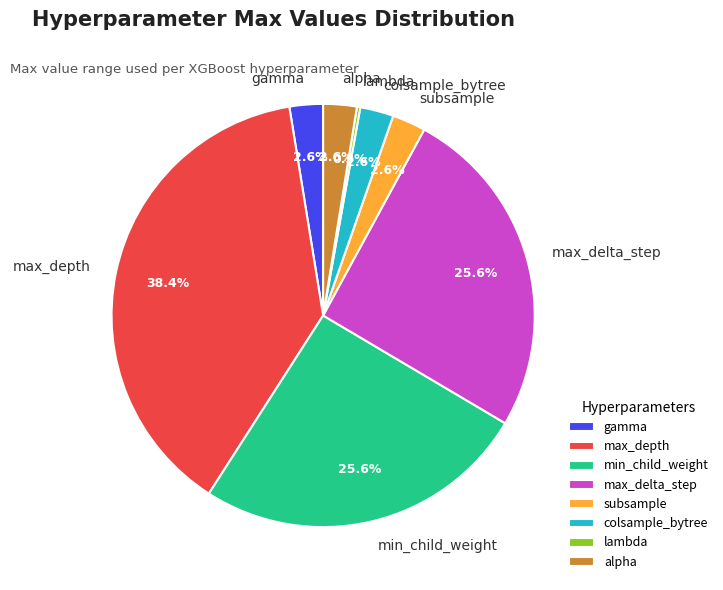

What percentage is the max_depth slice, to the nearest percent?

38%